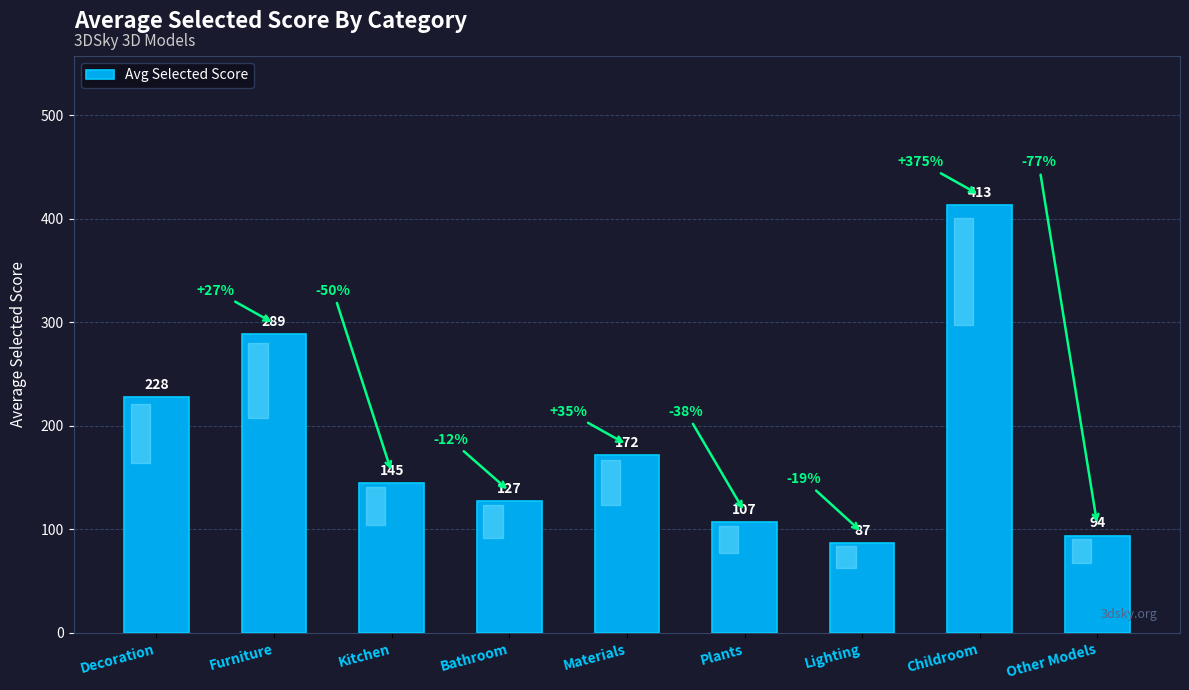

Where does the data first go above 145?

Decoration